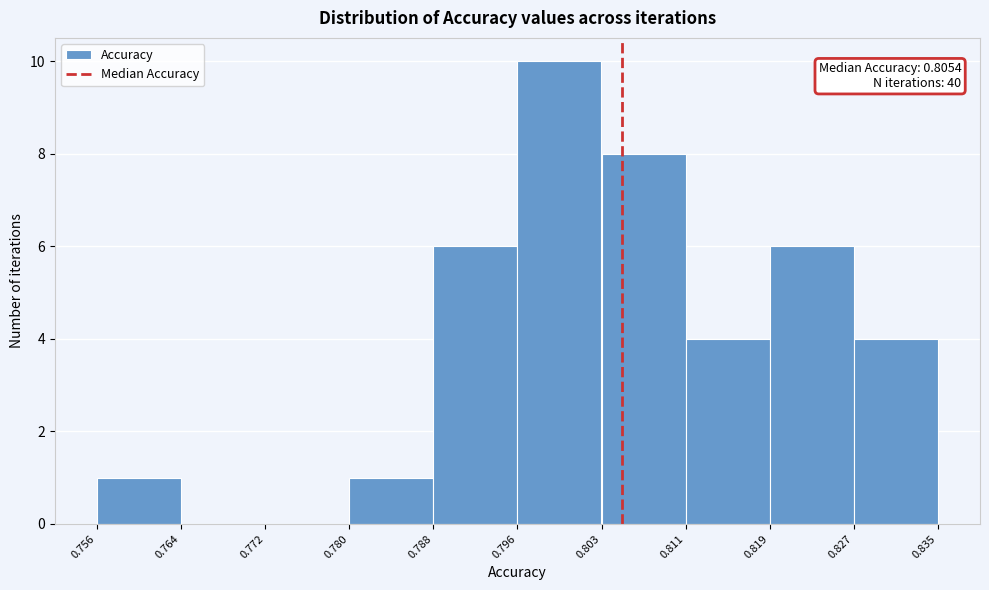

Which range on the x-axis has the tallest bar?

0.796 to 0.803